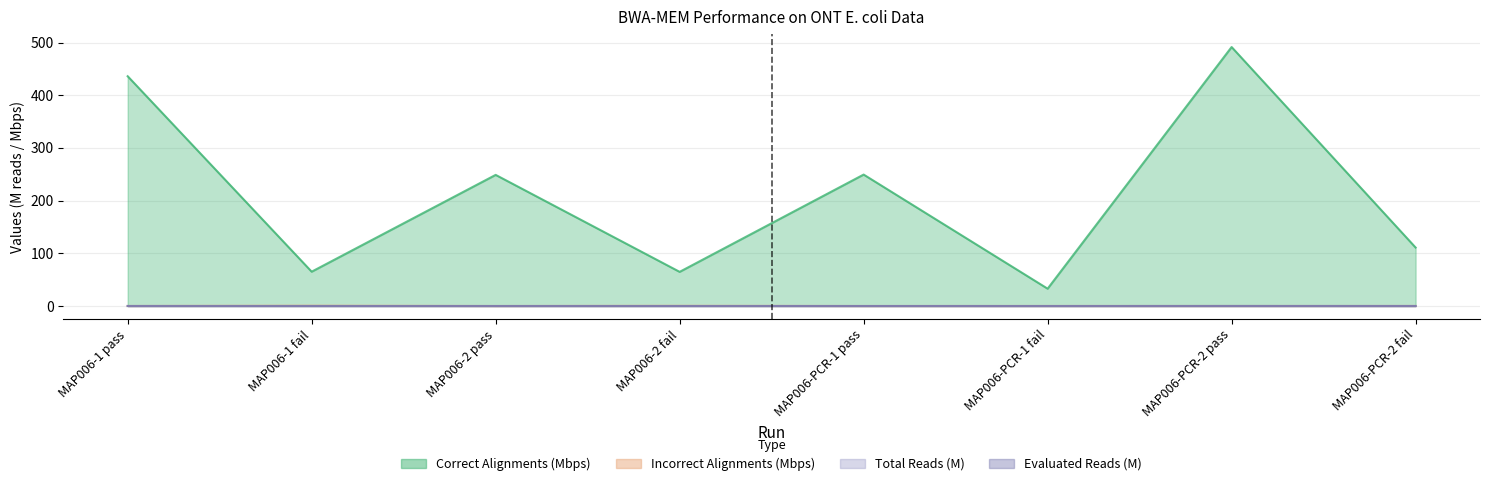

Reading left to right, list all the values displayed in this chart.

correct_alignments_bps: MAP006-1 pass=436.1	MAP006-1 fail=65.2	MAP006-2 pass=248.9	MAP006-2 fail=64.8	MAP006-PCR-1 pass=249.5	MAP006-PCR-1 fail=32.9	MAP006-PCR-2 pass=491.5	MAP006-PCR-2 fail=111.0
incorrect_alignments_bps: MAP006-1 pass=0.1	MAP006-1 fail=0.7	MAP006-2 pass=0.0	MAP006-2 fail=0.4	MAP006-PCR-1 pass=0.0	MAP006-PCR-1 fail=0.1	MAP006-PCR-2 pass=0.1	MAP006-PCR-2 fail=0.2
reads: MAP006-1 pass=0.1	MAP006-1 fail=0.0	MAP006-2 pass=0.0	MAP006-2 fail=0.0	MAP006-PCR-1 pass=0.0	MAP006-PCR-1 fail=0.0	MAP006-PCR-2 pass=0.1	MAP006-PCR-2 fail=0.1
evaluated_reads: MAP006-1 pass=0.0	MAP006-1 fail=0.0	MAP006-2 pass=0.0	MAP006-2 fail=0.0	MAP006-PCR-1 pass=0.0	MAP006-PCR-1 fail=0.0	MAP006-PCR-2 pass=0.1	MAP006-PCR-2 fail=0.0